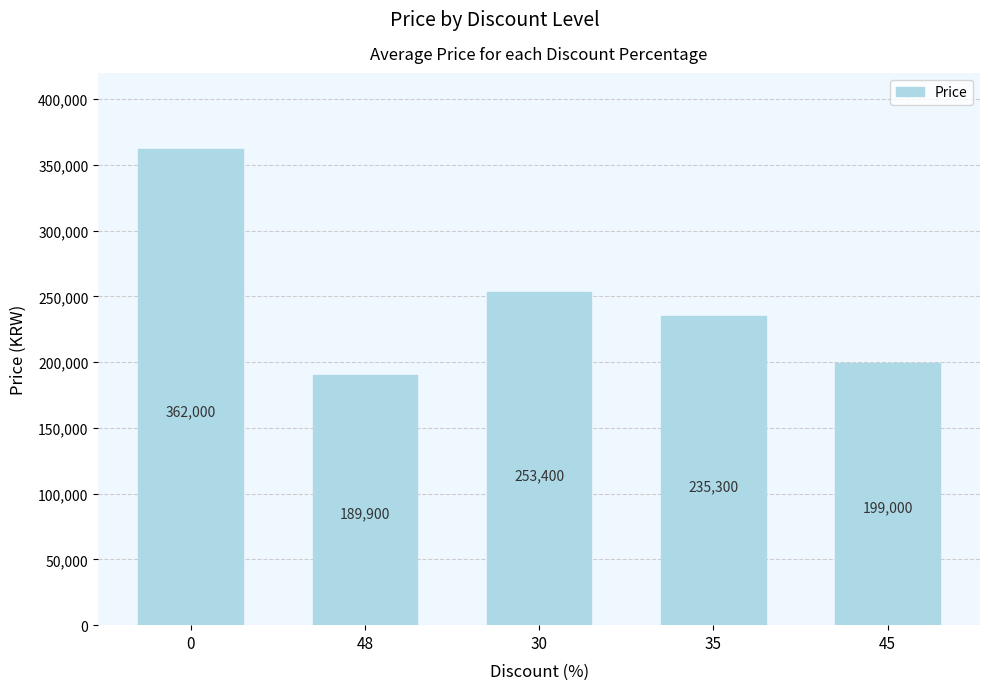

Reading right to left, list all the values displayed in this chart.

199000	235300	253400	189900	362000